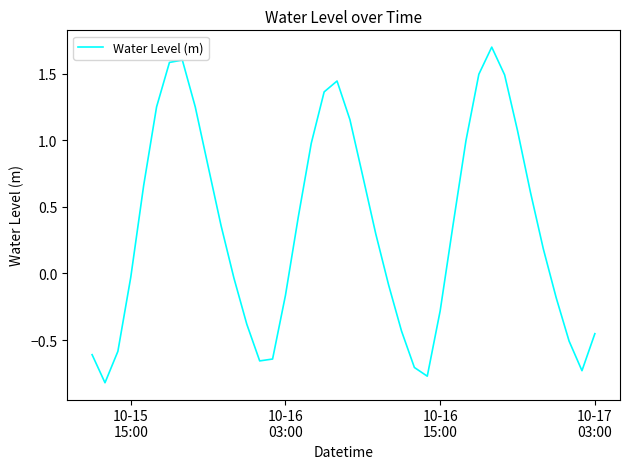

How many lines are shown in the chart?

1